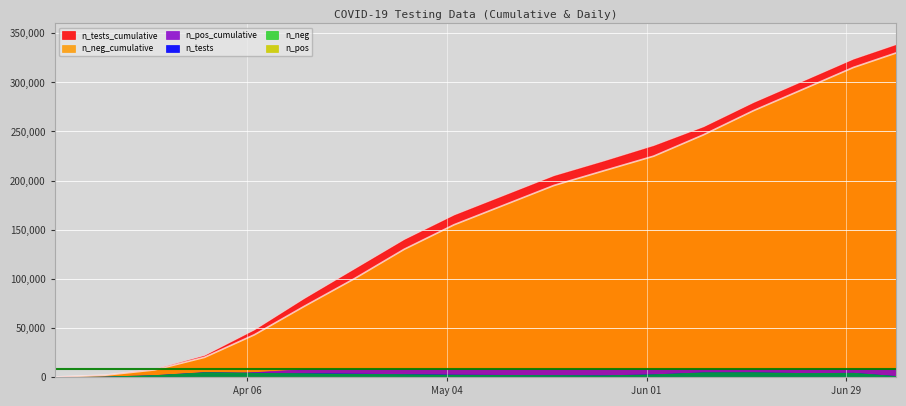

How many data points in n_tests_cumulative are above 185000?

8